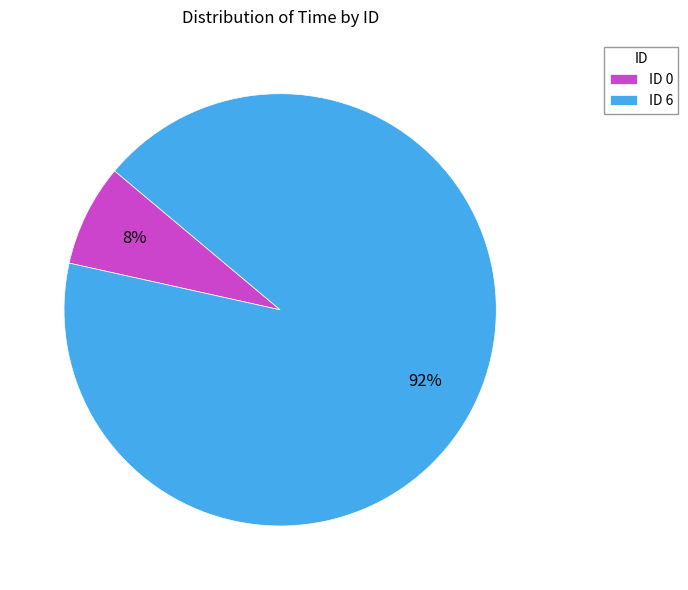

What is the largest slice in the pie chart?

ID 6